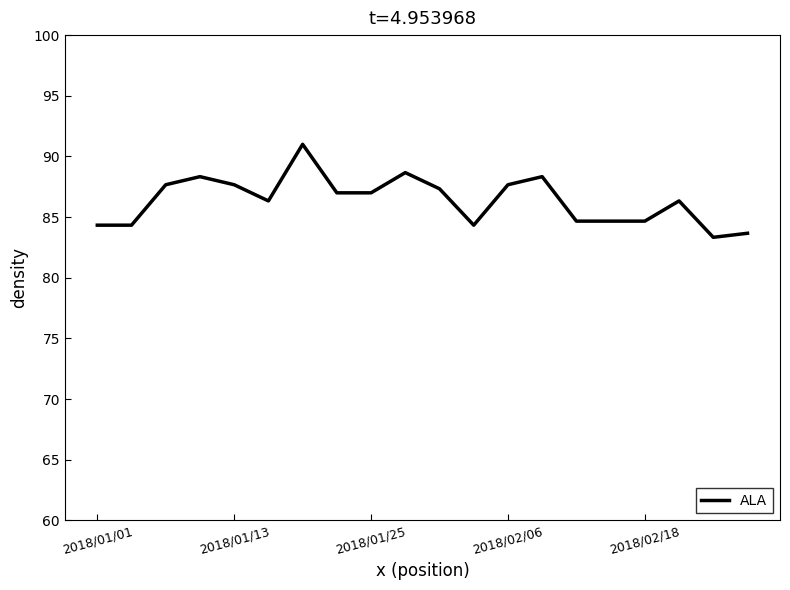

What is the smallest value displayed?

83.3